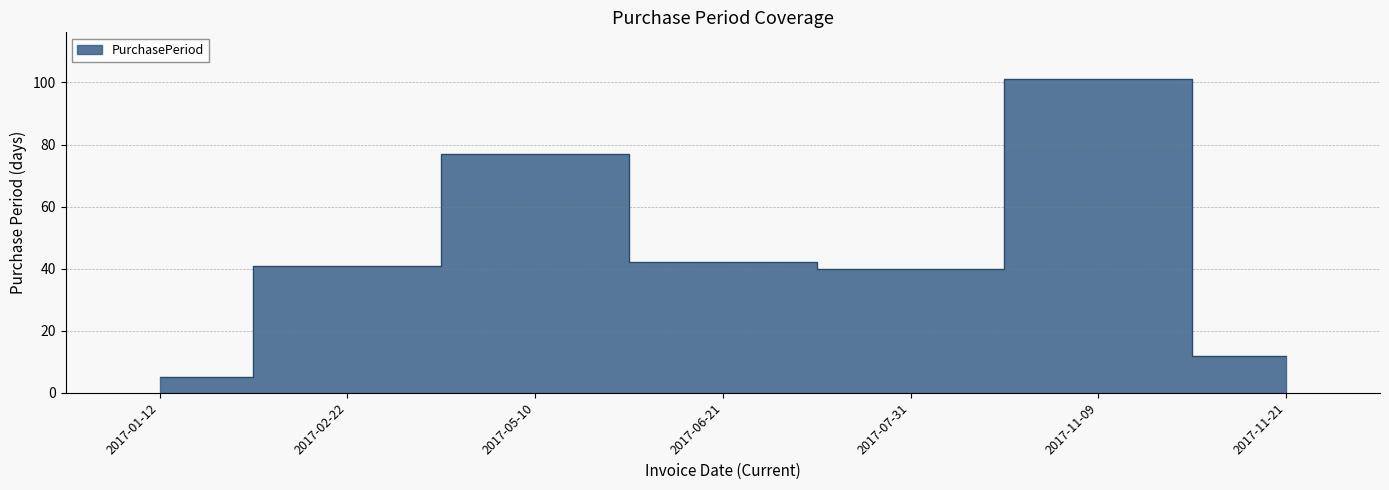

How many values exceed 41?

3